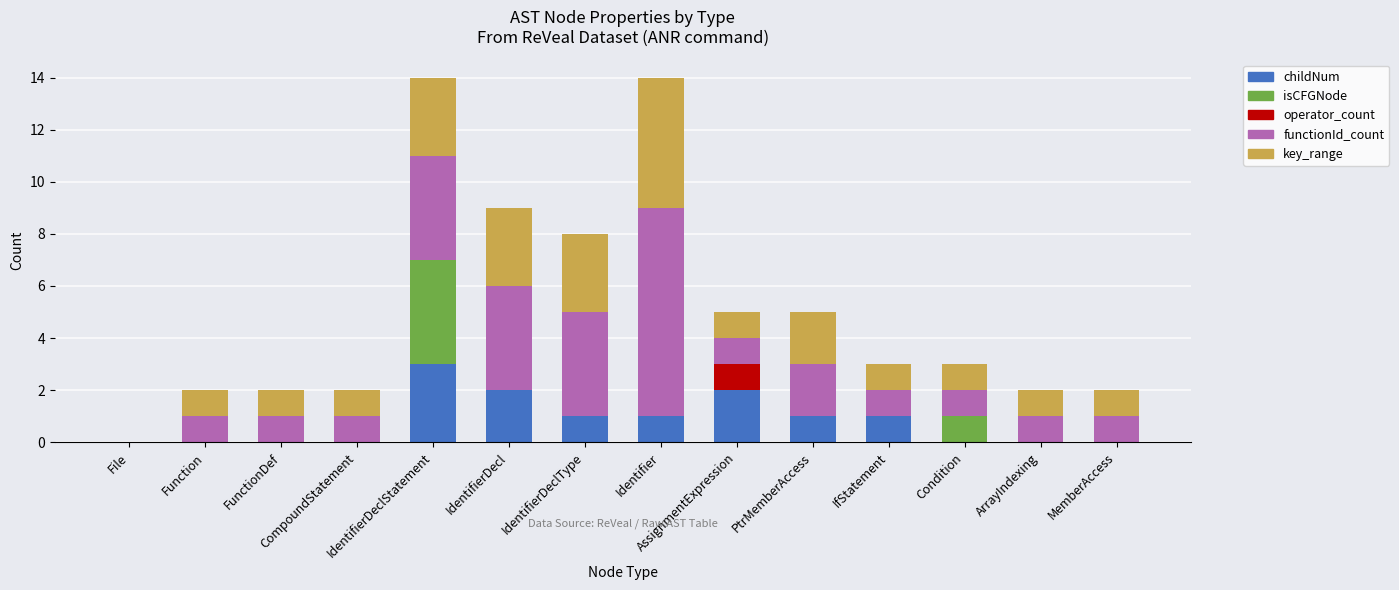

What is the maximum value for childNum?

3